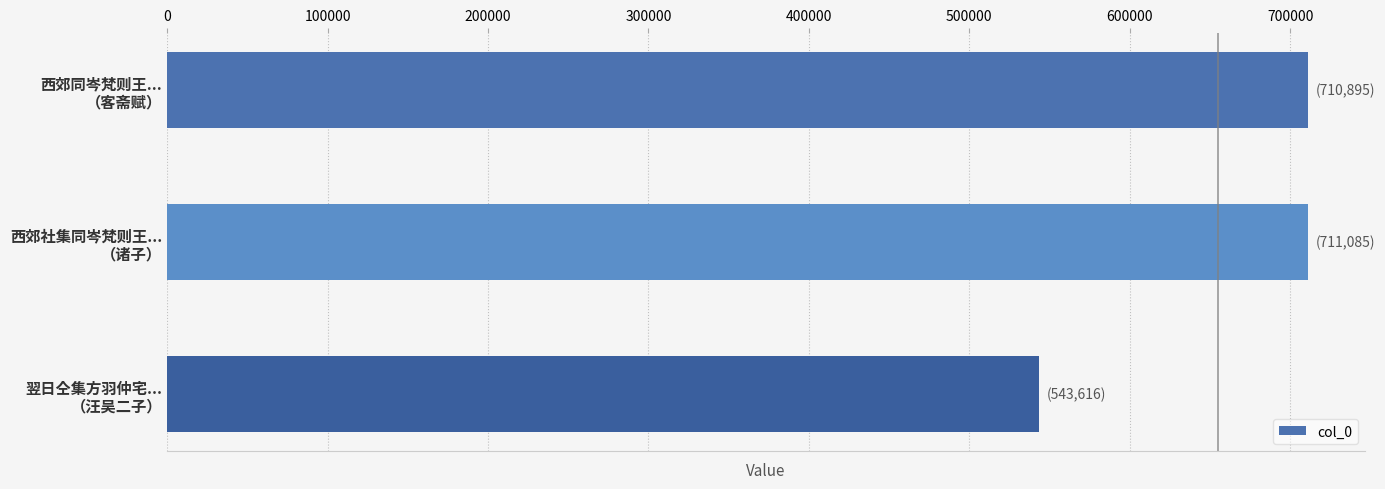

At which category does the chart reach its minimum across all series?

翌日仝集方羽仲宅...
（汪吴二子）